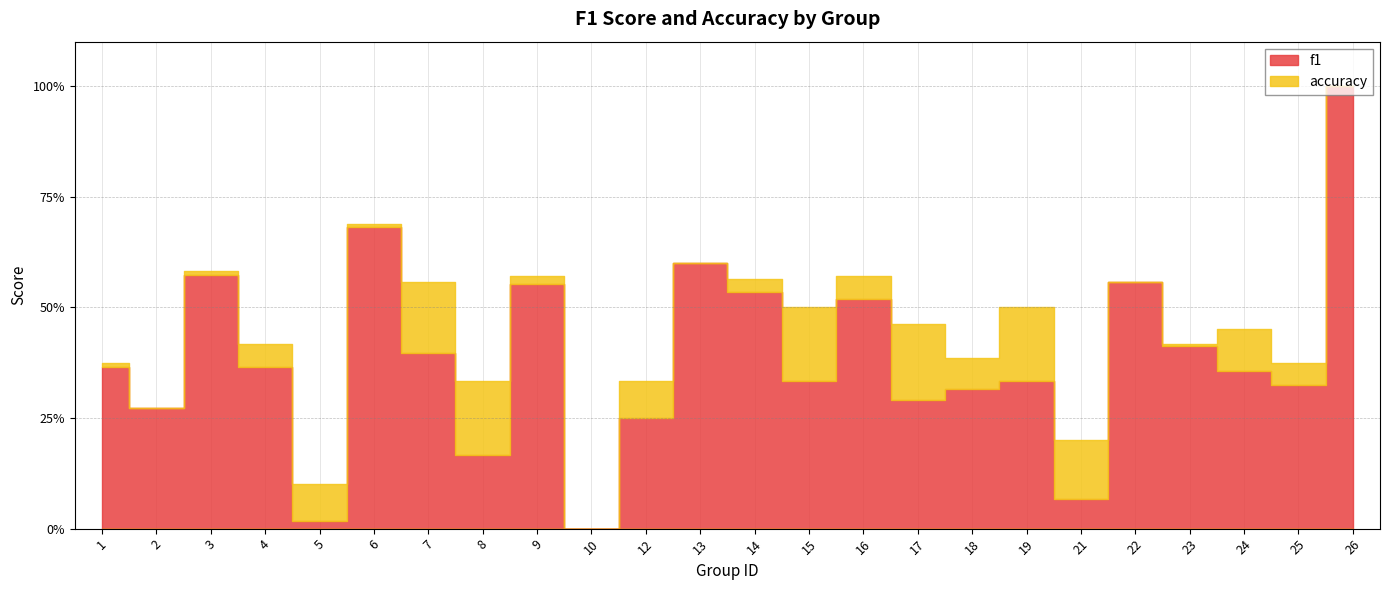

Is the value of accuracy at 1 greater than the value of f1 at 3?

No